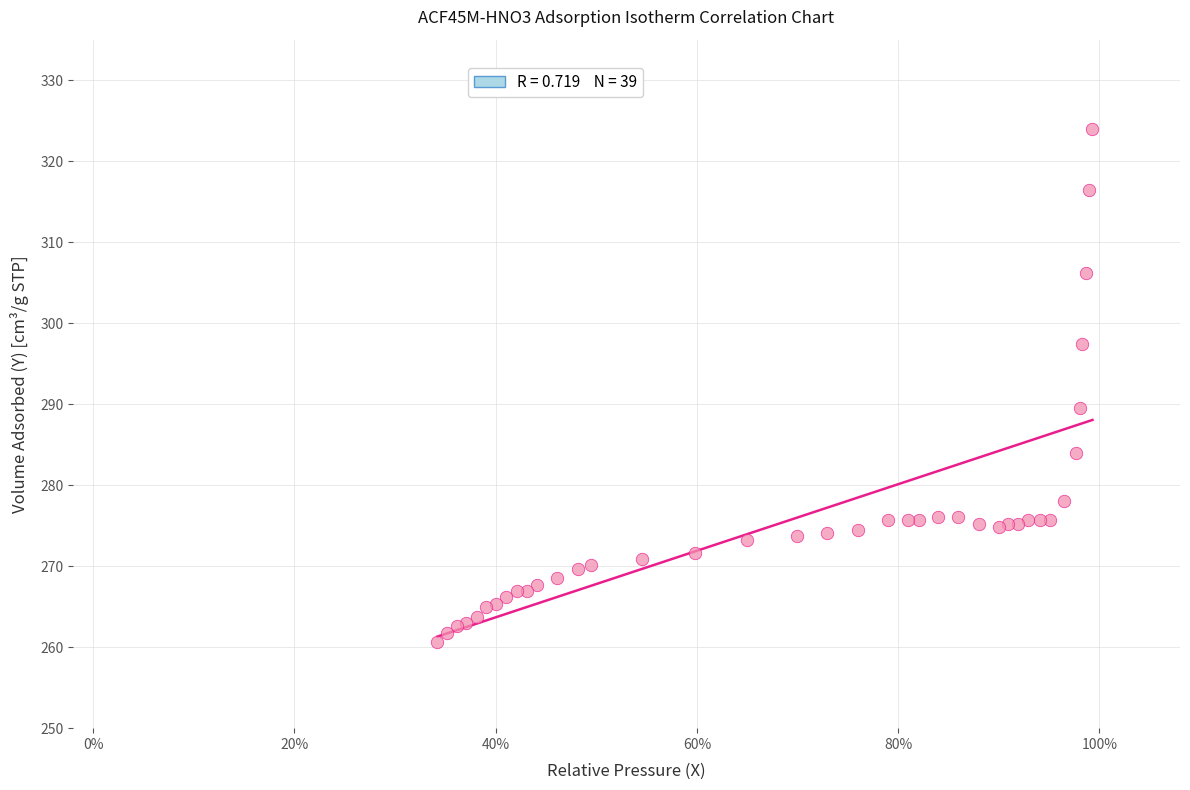

What Y value in the scatter plot is closest to 292?

289.5